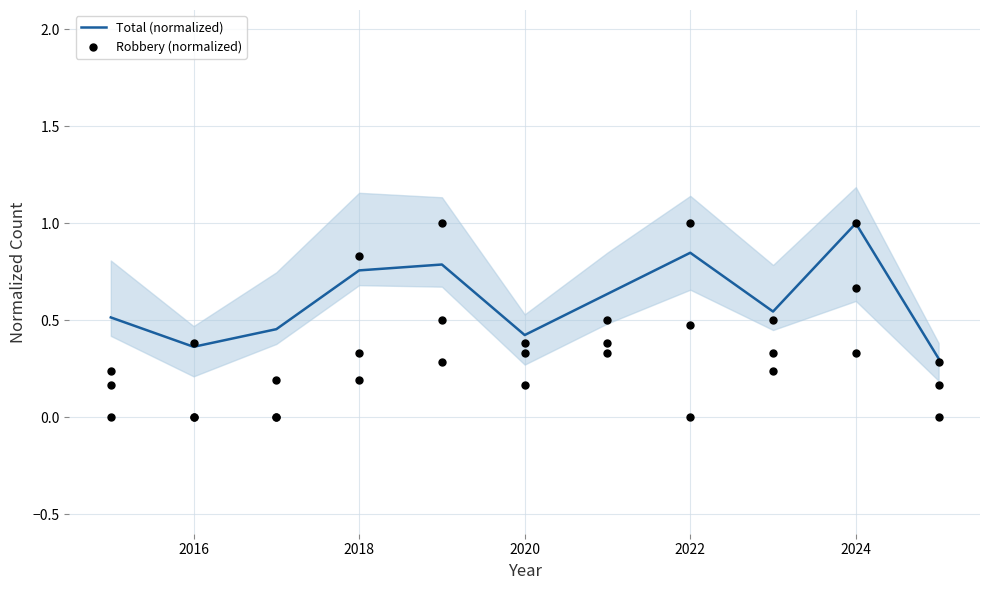

True or false: Total (normalized) has a value of 1.4 at 2024.

False